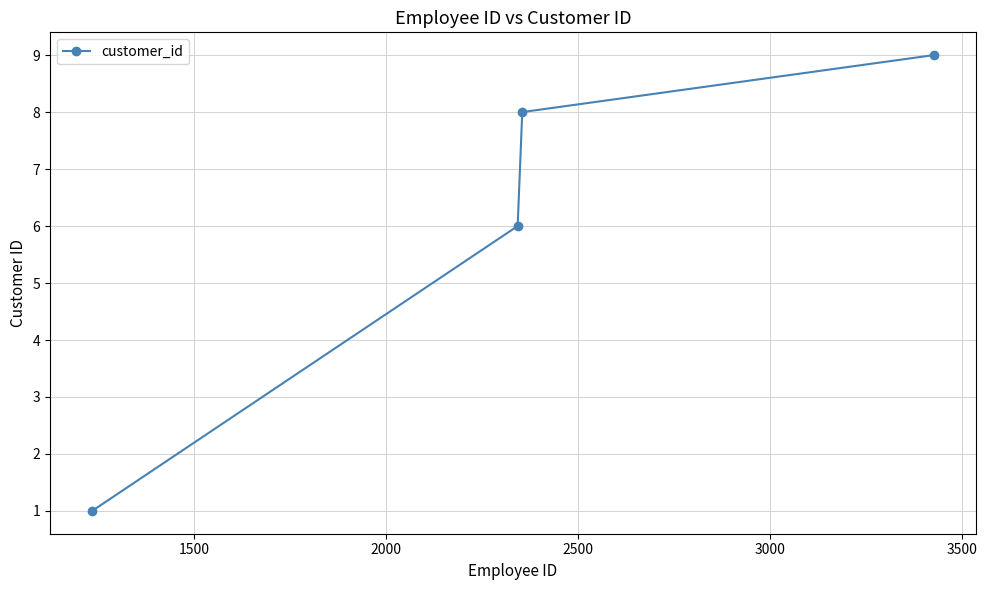

What is the average value?

6